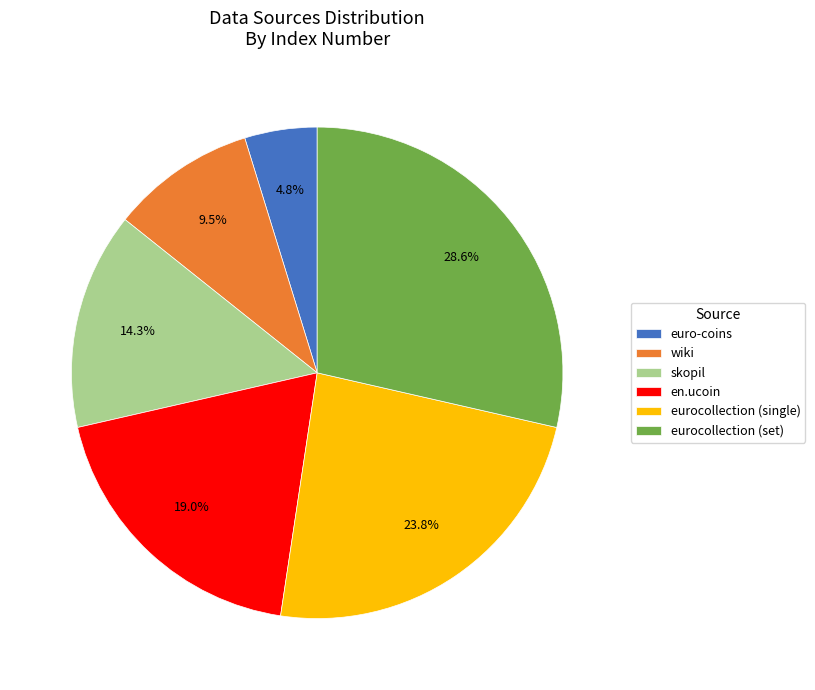

True or false: en.ucoin accounts for 14% of the total.

False